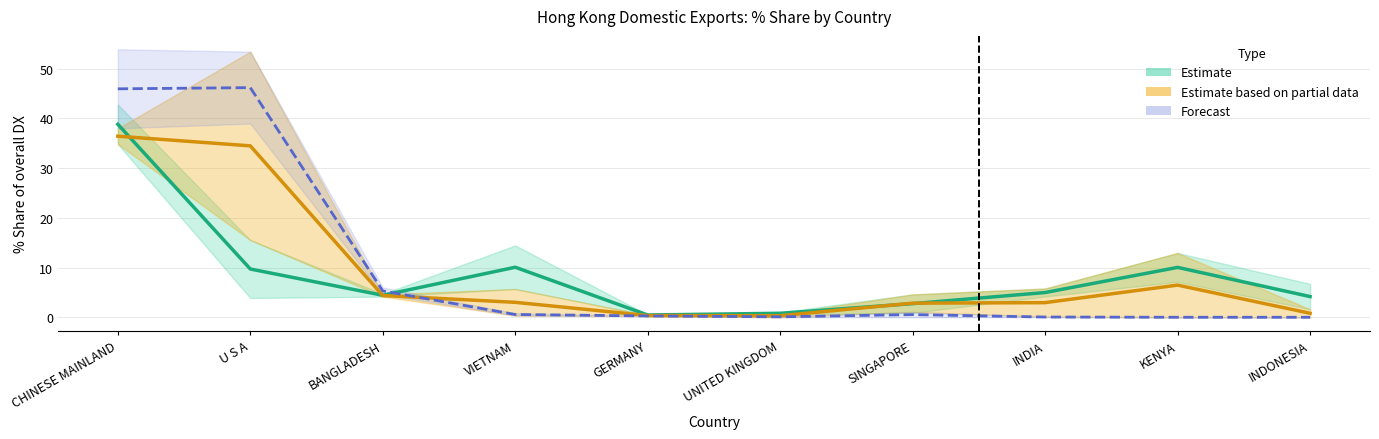

At which category is the sum across all series the highest?

CHINESE MAINLAND